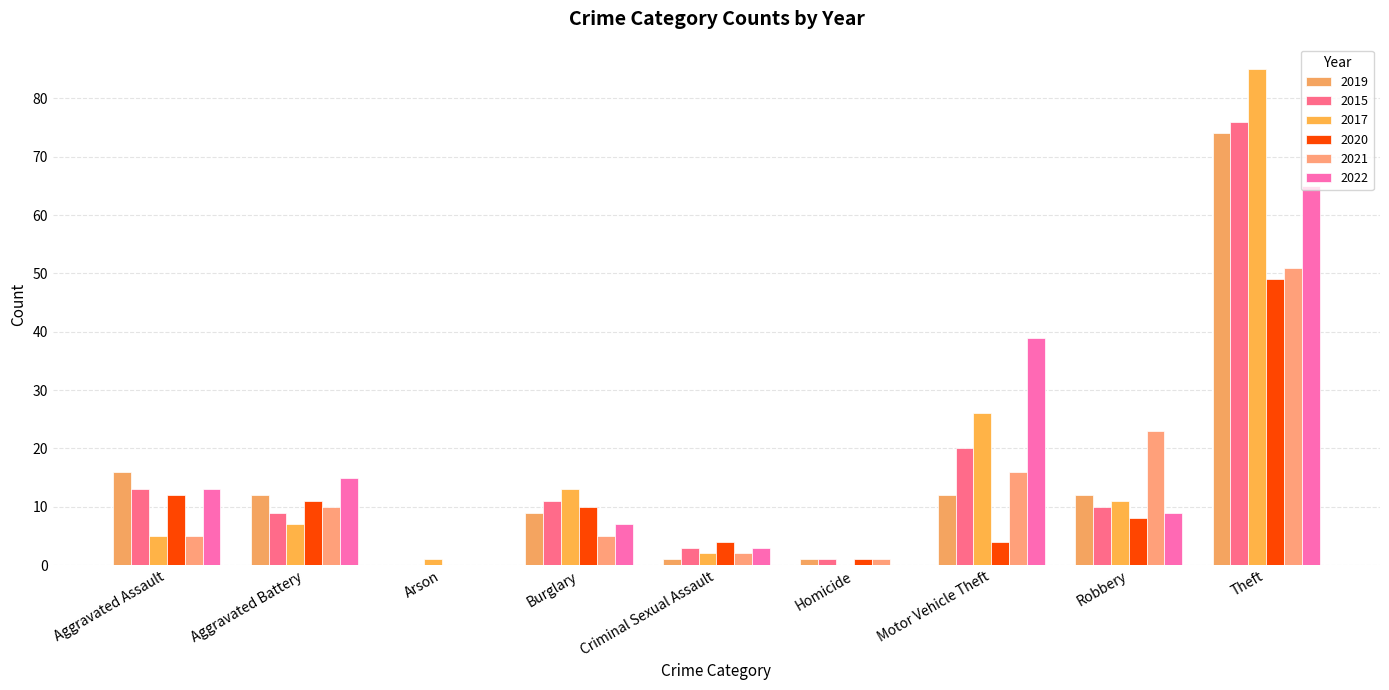

What is the sum of all 2015 values?

143